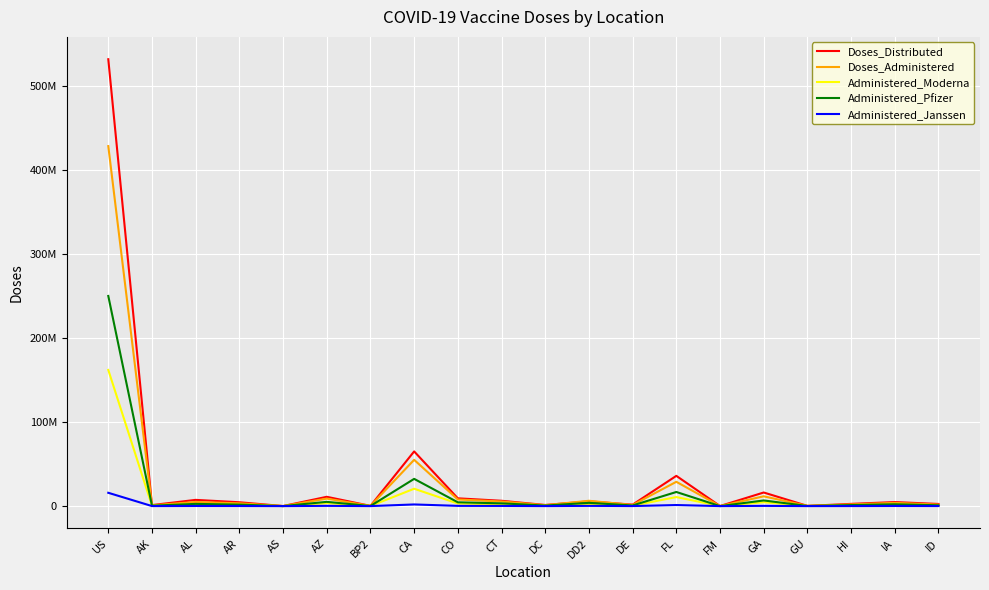

Does the chart have visible grid lines?

Yes